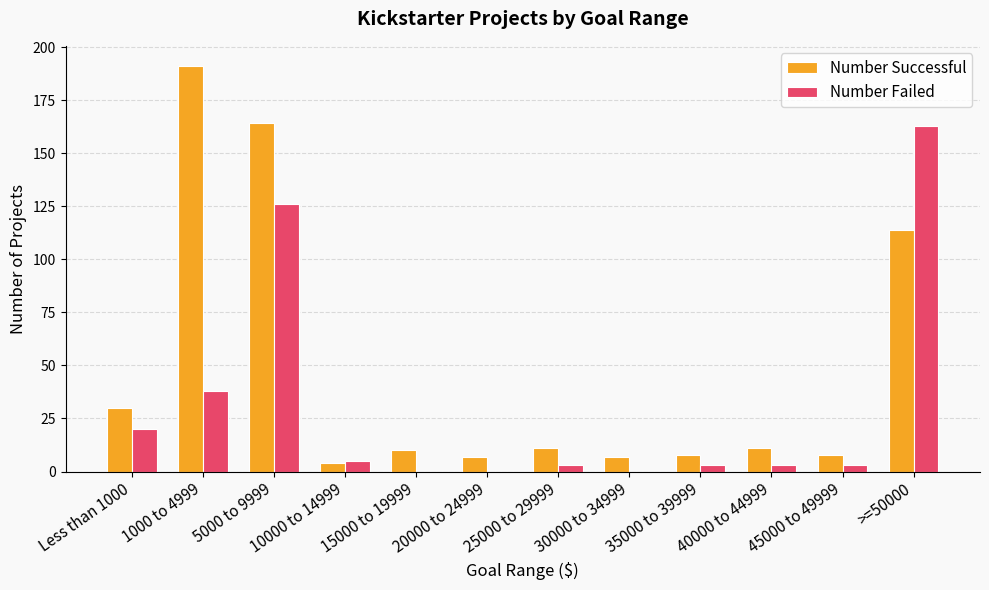

Which series has the largest total across all categories?

Number Successful